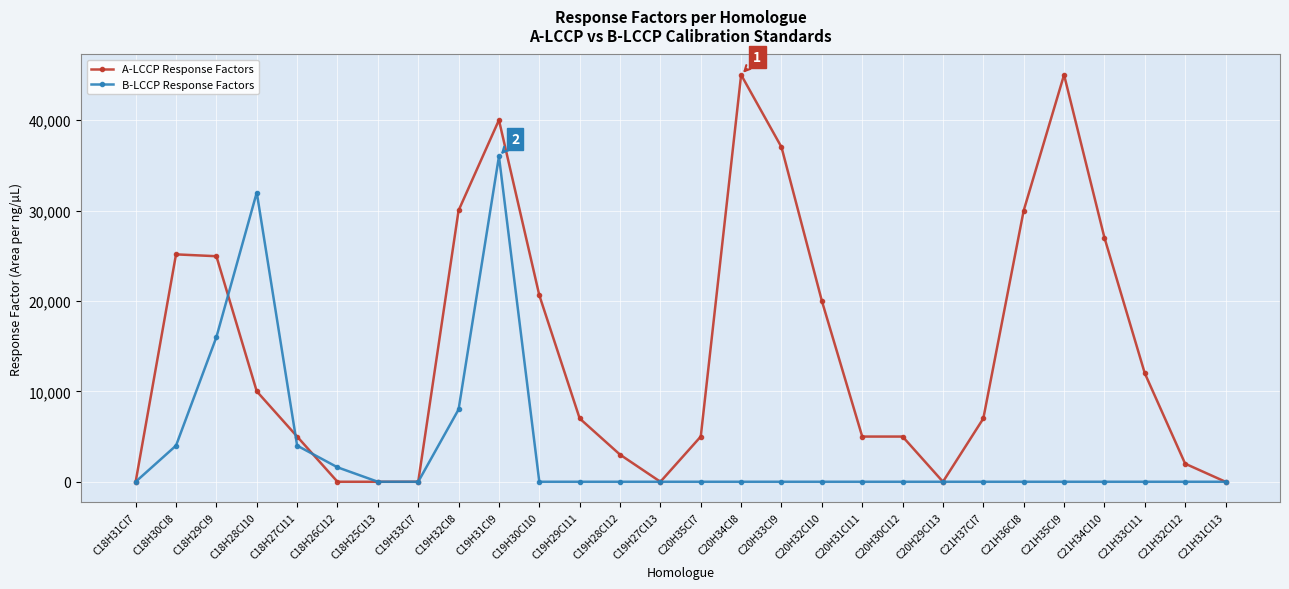

True or false: B-LCCP Response Factors has a value of 0 at C20H35Cl7.

True